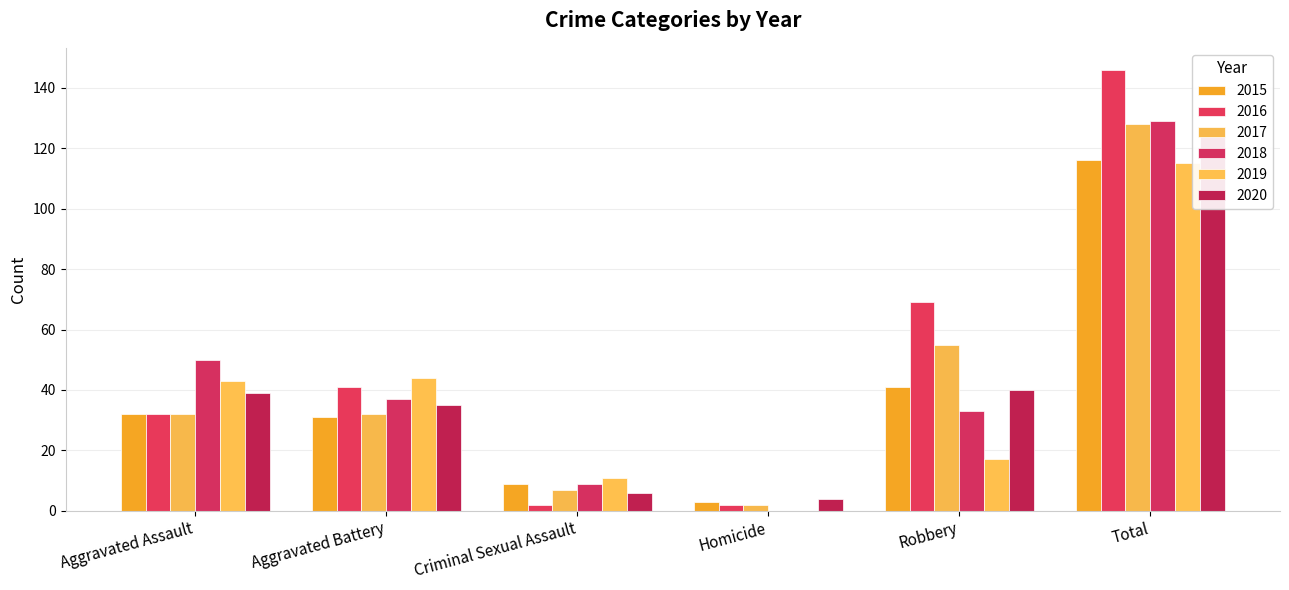

True or false: 2019 has a value of 164 at Total.

False